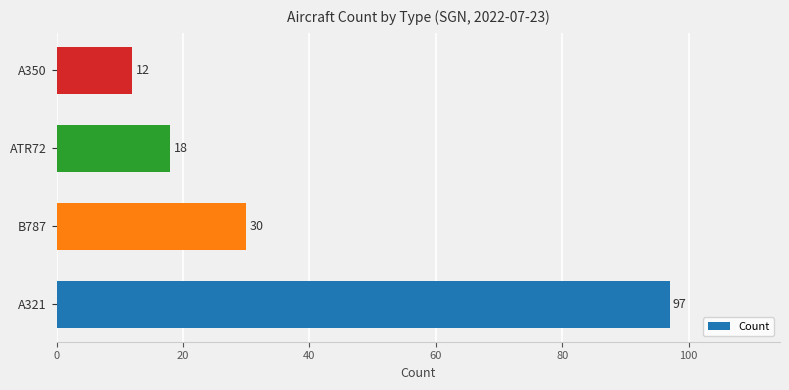

What is the minimum value shown in the chart?

12